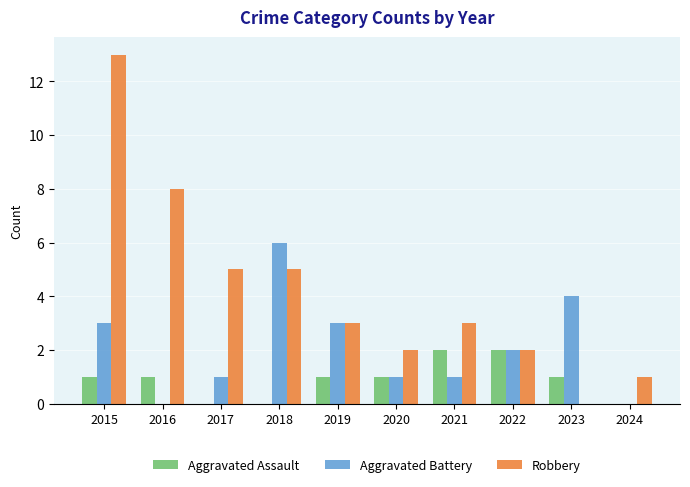

What is the sum of the Robbery values at 2015 and 2021?

16